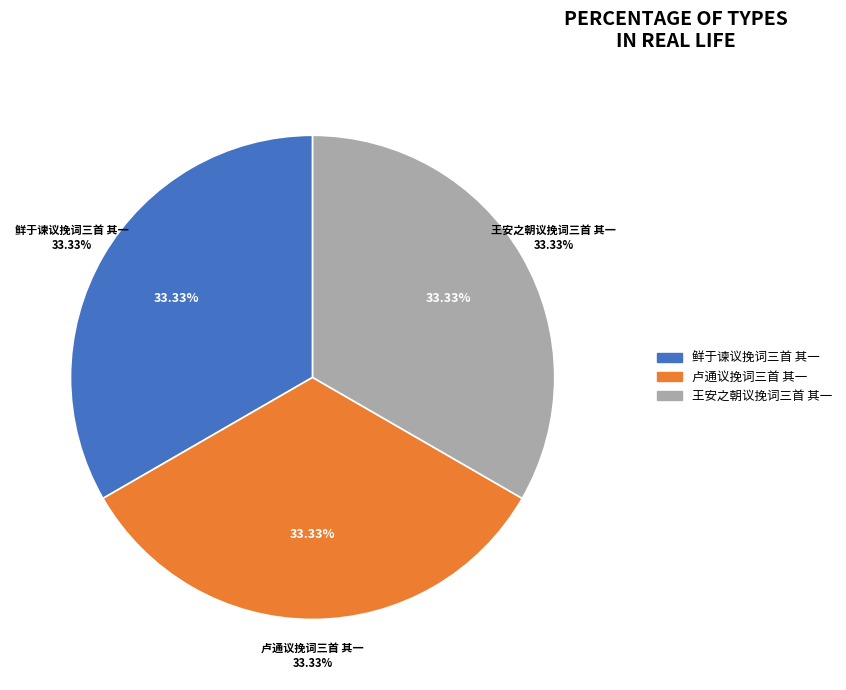

What is the total percentage of 卢通议挽词三首 其一 and 王安之朝议挽词三首 其一?

66.7%